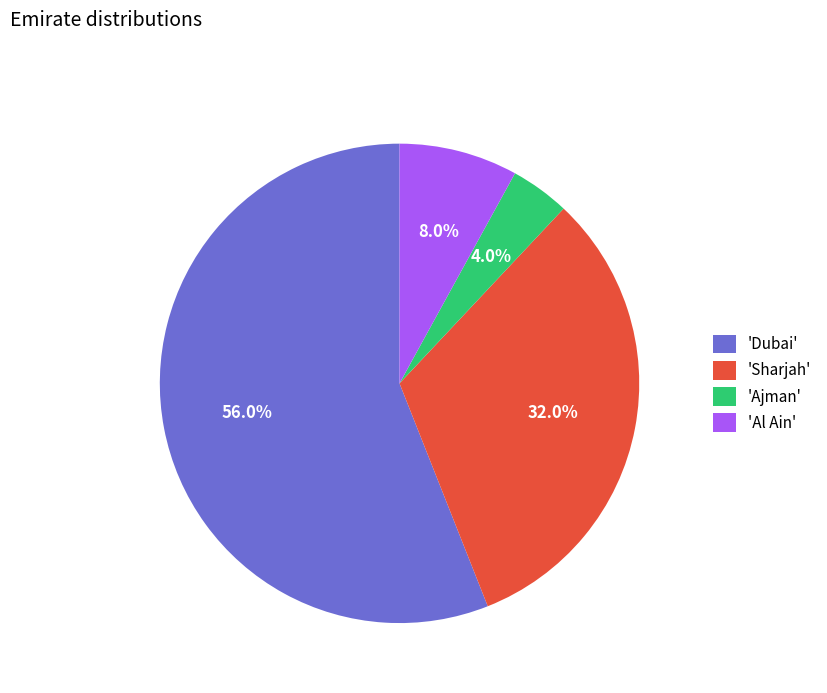

Rank the categories by value from lowest to highest.

'Ajman', 'Al Ain', 'Sharjah', 'Dubai'